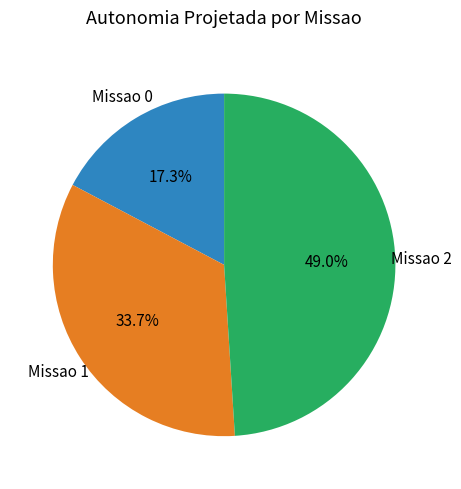

Which slice is the largest?

Missao 2